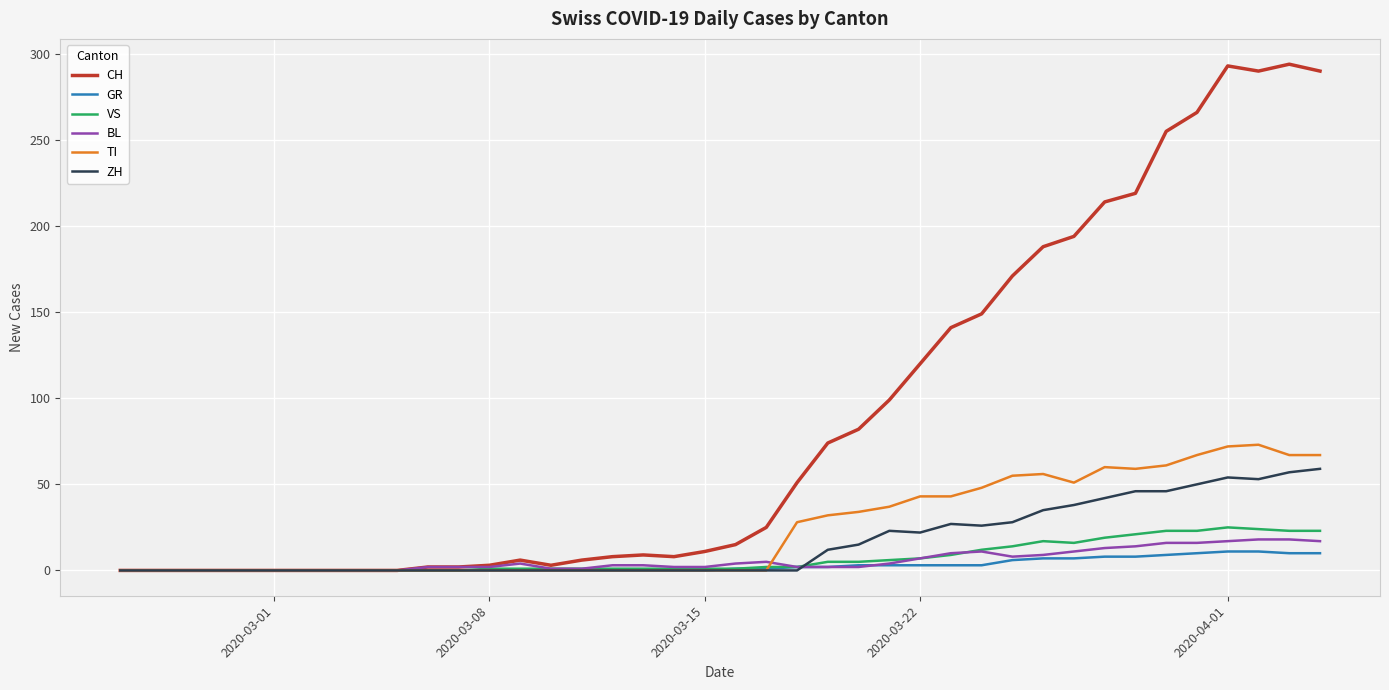

Which series has the largest total across all categories?

CH